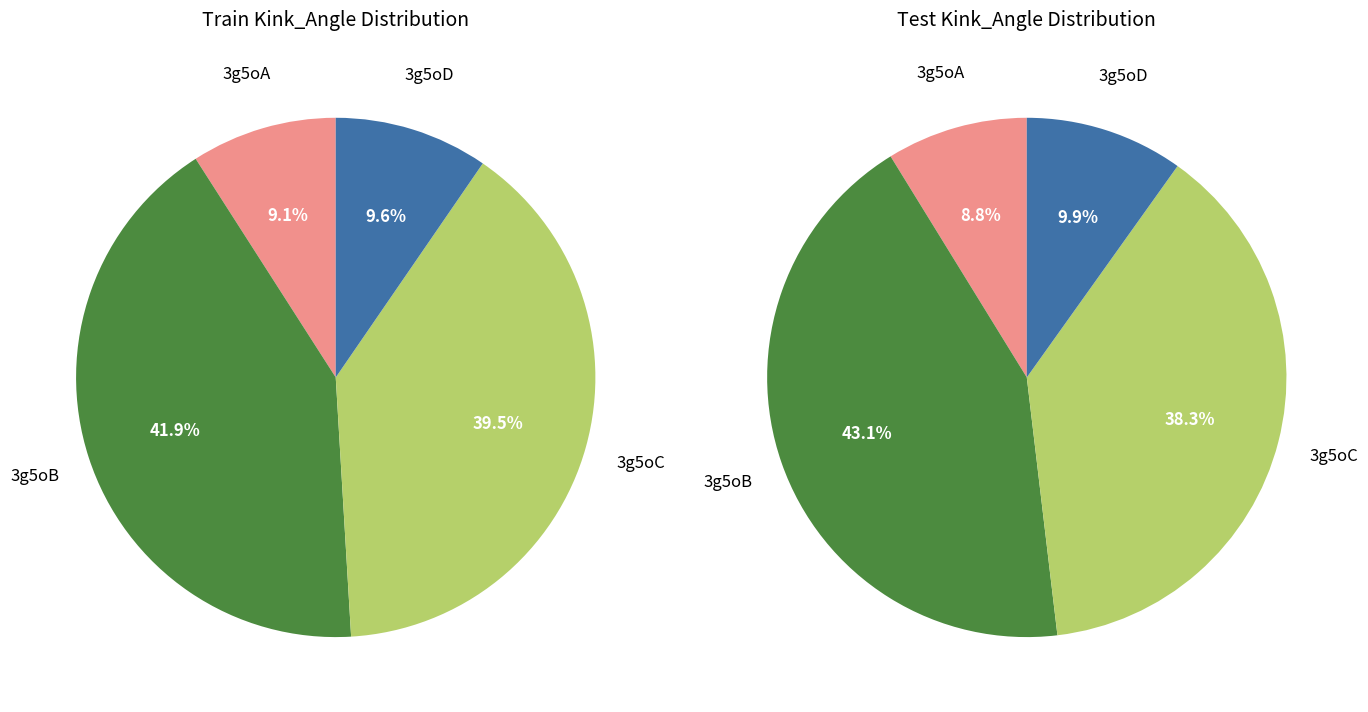

Which has a higher value, 3g5oC or 3g5oA?

3g5oC